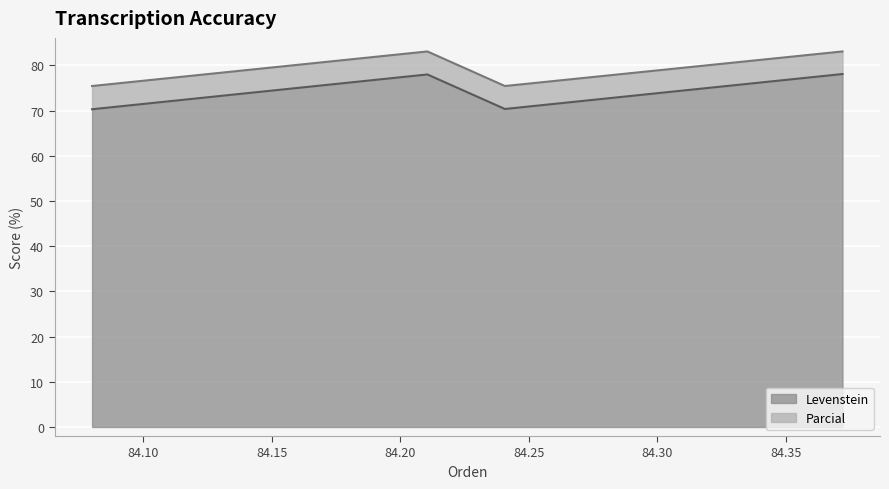

Does the chart display data point markers on the line(s)?

No